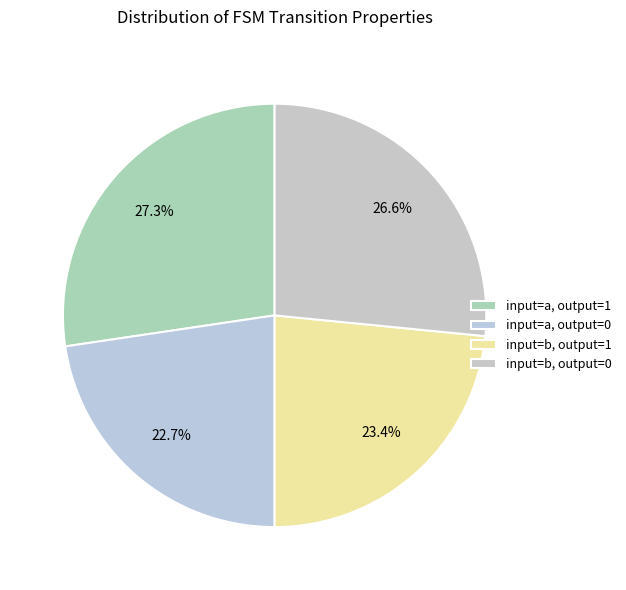

Rank the categories by value from lowest to highest.

input=a, output=0, input=b, output=1, input=b, output=0, input=a, output=1